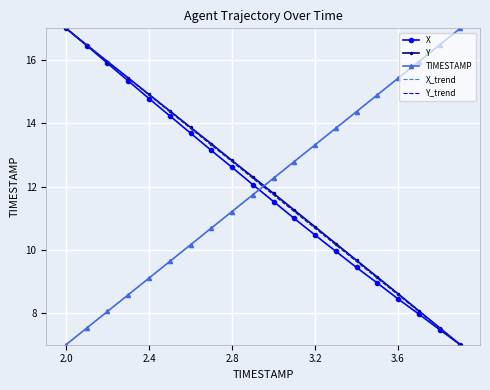

The value of X at 2.0 is 17.0. True or false?

True